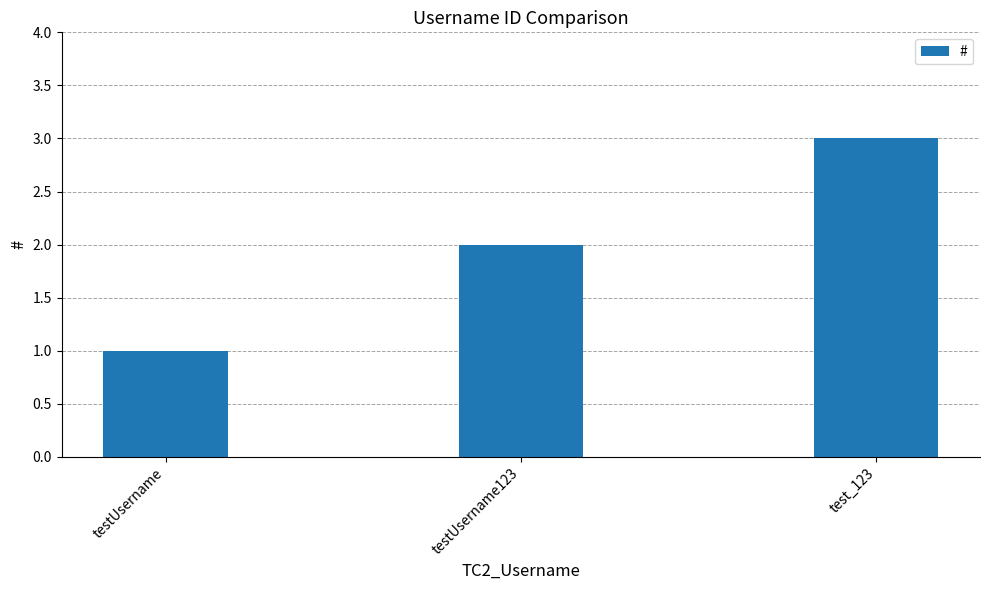

Read the value at testUsername123.

2